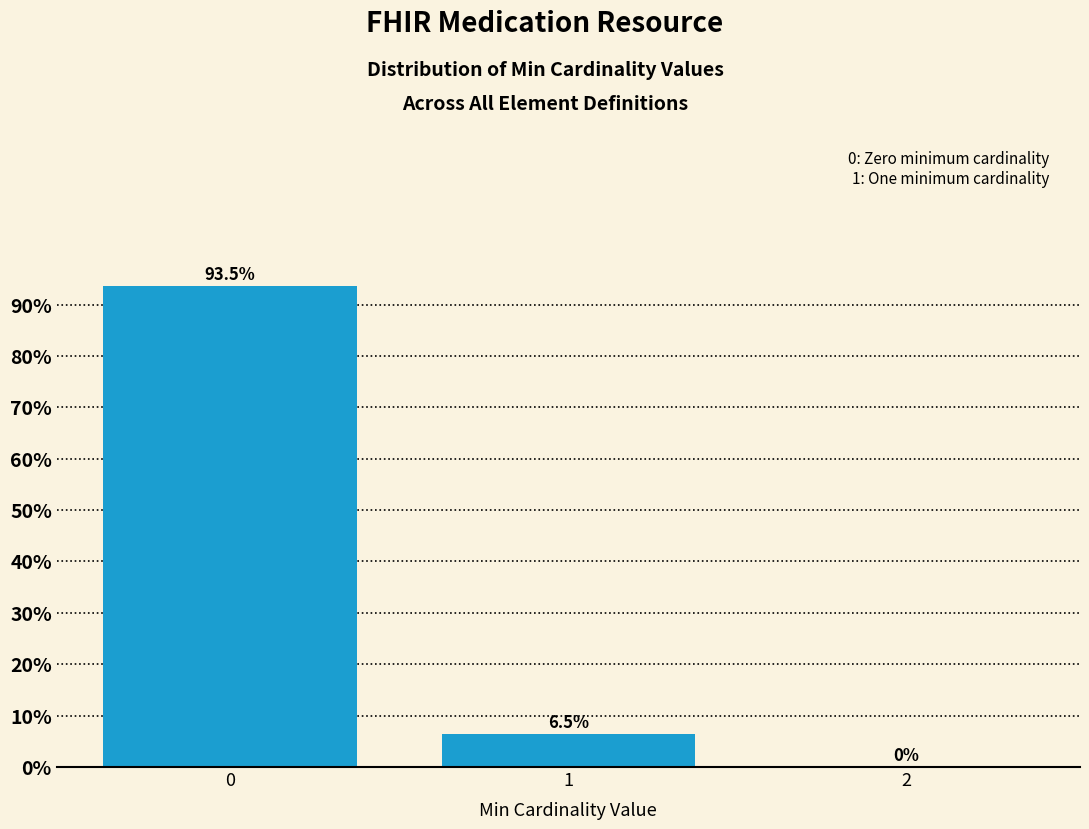

Reading left to right, list all the values displayed in this chart.

0=93.5	1=6.5	2=0.0